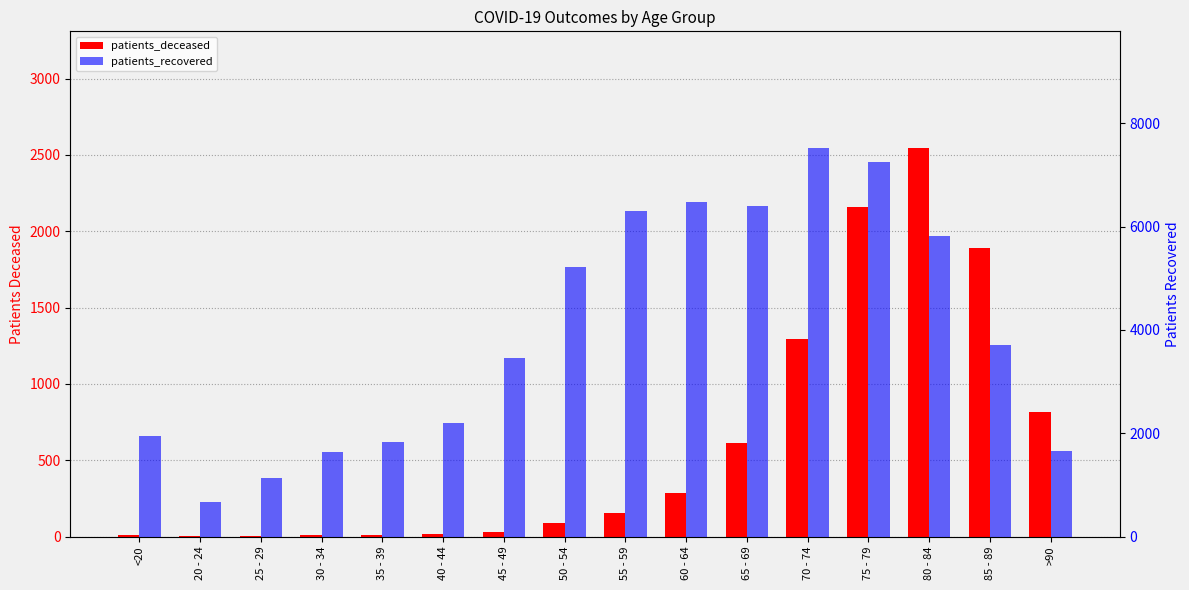

At which label does patients_recovered first exceed 3705?

50 - 54